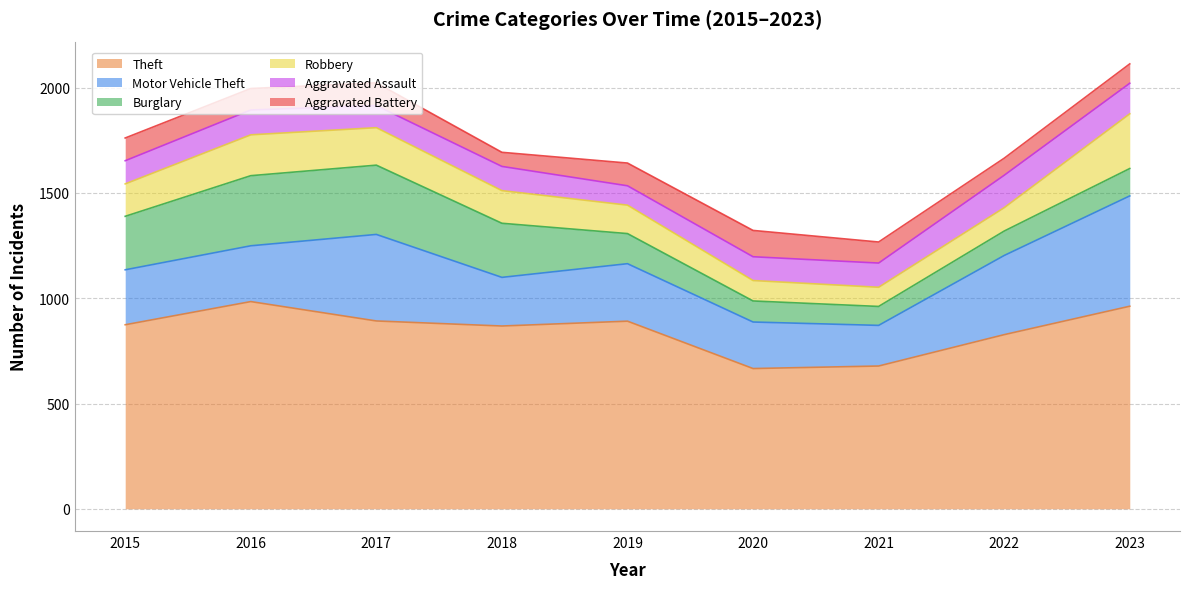

True or false: Burglary and Theft cross at least once.

False